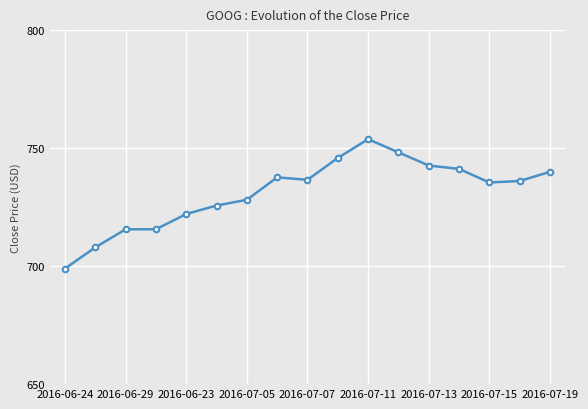

What is the maximum value shown in the chart?

753.8